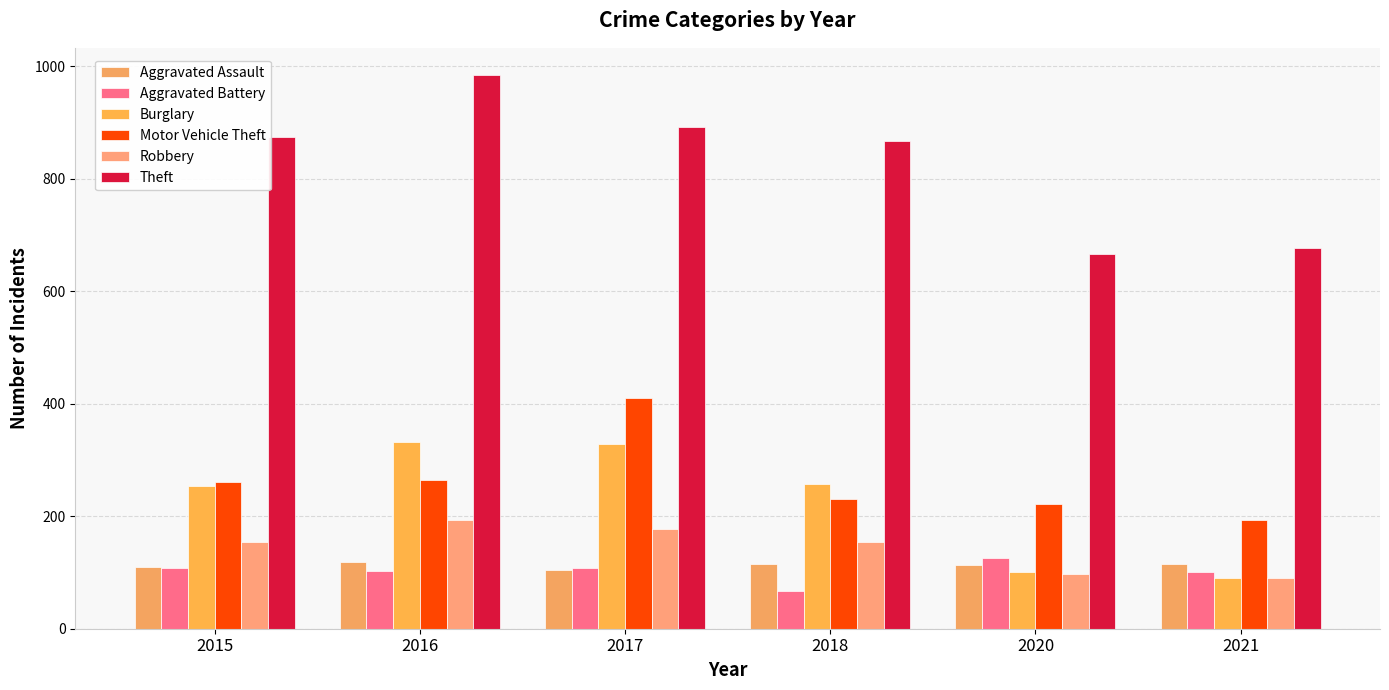

Count the number of data series in this chart.

6